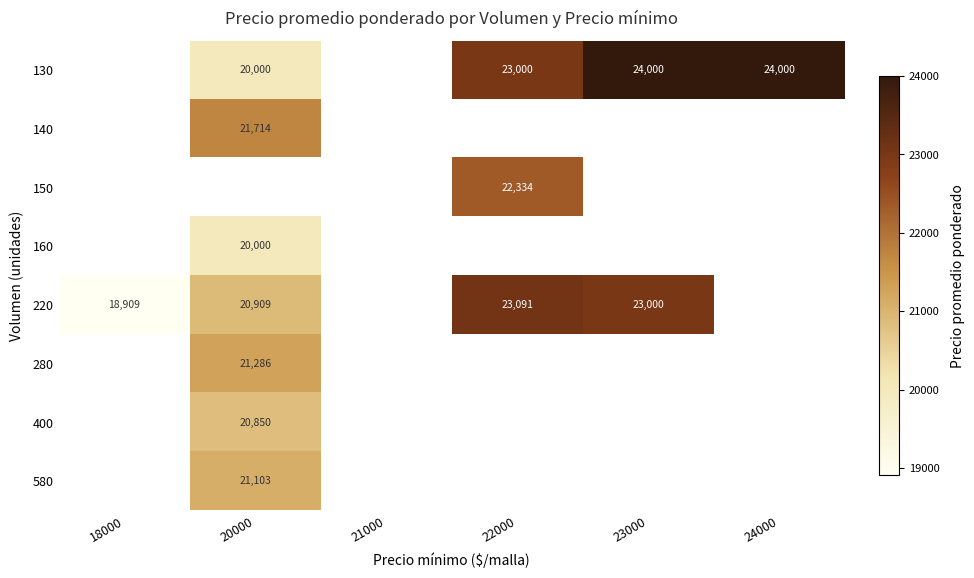

True or false: 220 has a value of 8180 at 18000.

False